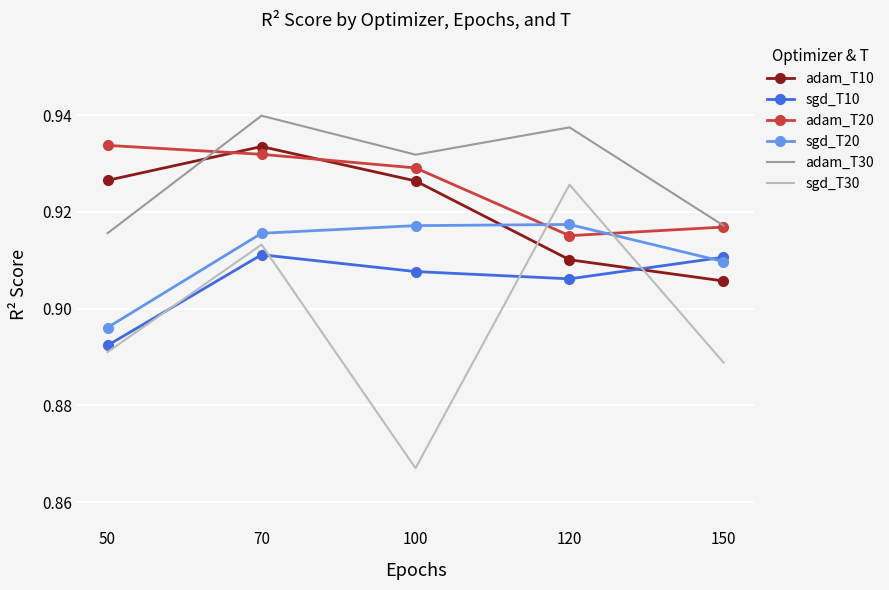

At which label does adam_T30 reach its peak?

70